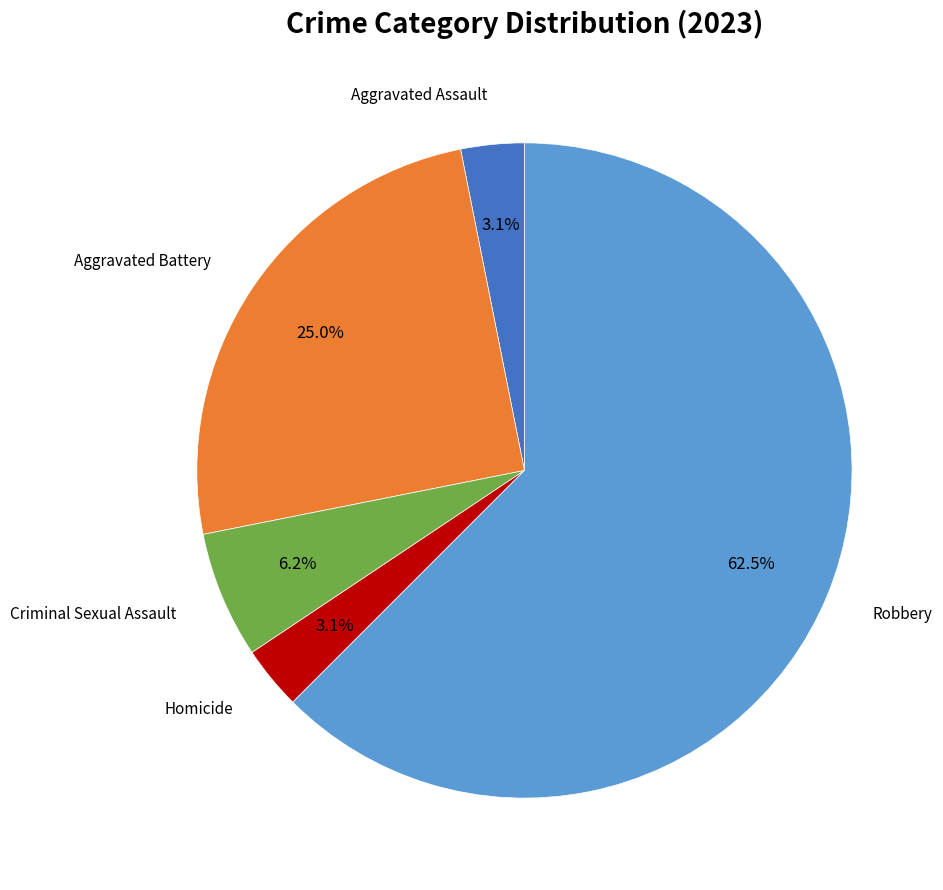

What is the largest slice in the pie chart?

Robbery